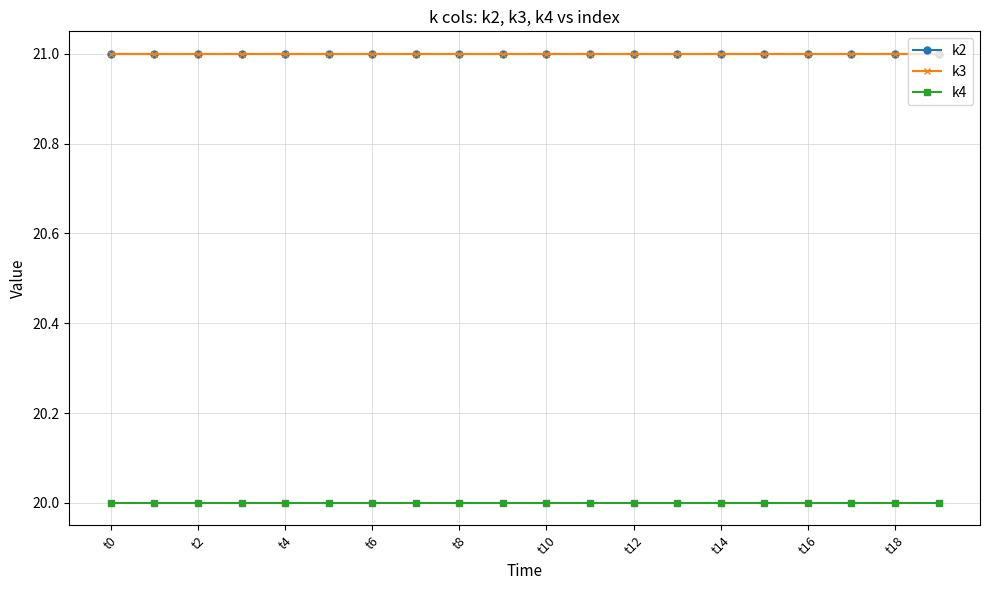

Reading left to right, transcribe all the data shown in this chart.

k2: 21	21	21	21	21	21	21	21	21	21	21	21	21	21	21	21	21	21	21	21
k3: 21	21	21	21	21	21	21	21	21	21	21	21	21	21	21	21	21	21	21	21
k4: 20	20	20	20	20	20	20	20	20	20	20	20	20	20	20	20	20	20	20	20